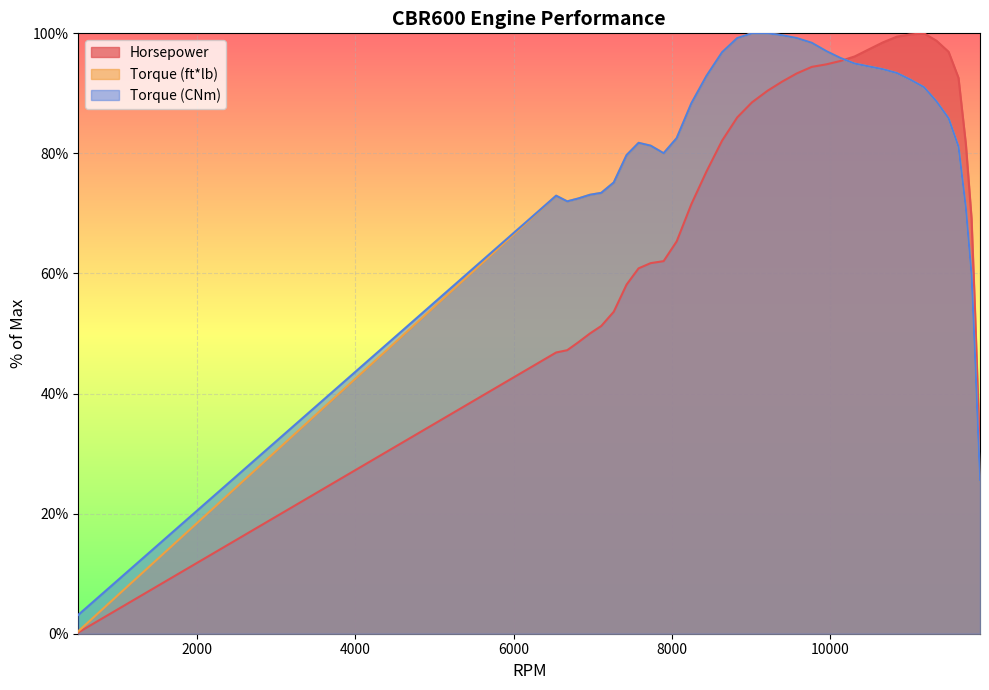

The value of Torque (ft*lb) at 7107 is 46.7. True or false?

False